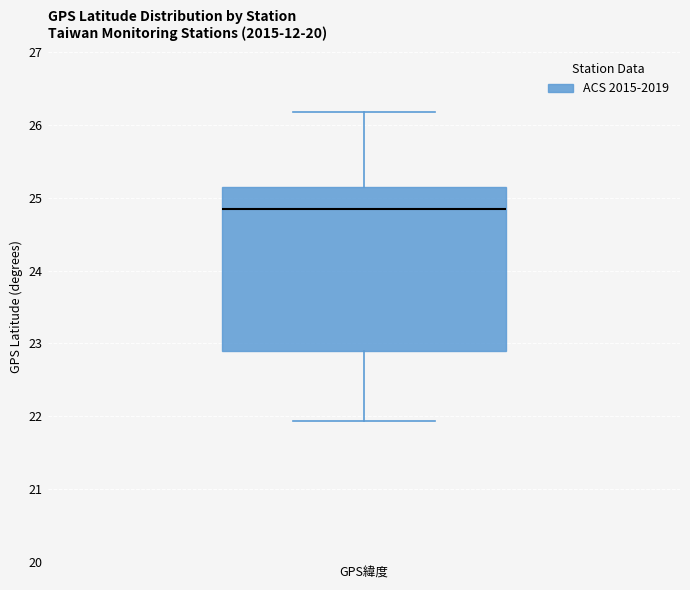

Where does the median line of the box for GPS緯度 sit on the y-axis? The values are not printed on the chart, so give them approximately, as read against the axis.

24.8